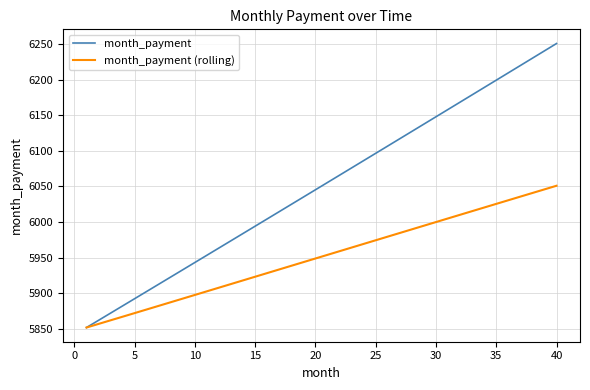

List the series in order of their overall mean, lowest first.

month_payment (rolling), month_payment